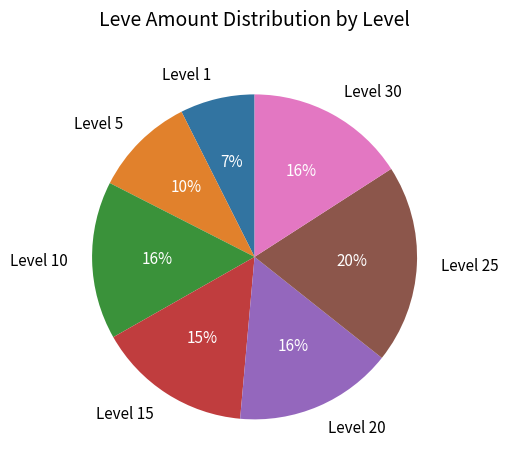

Which category has the smallest portion of the pie?

Level 1